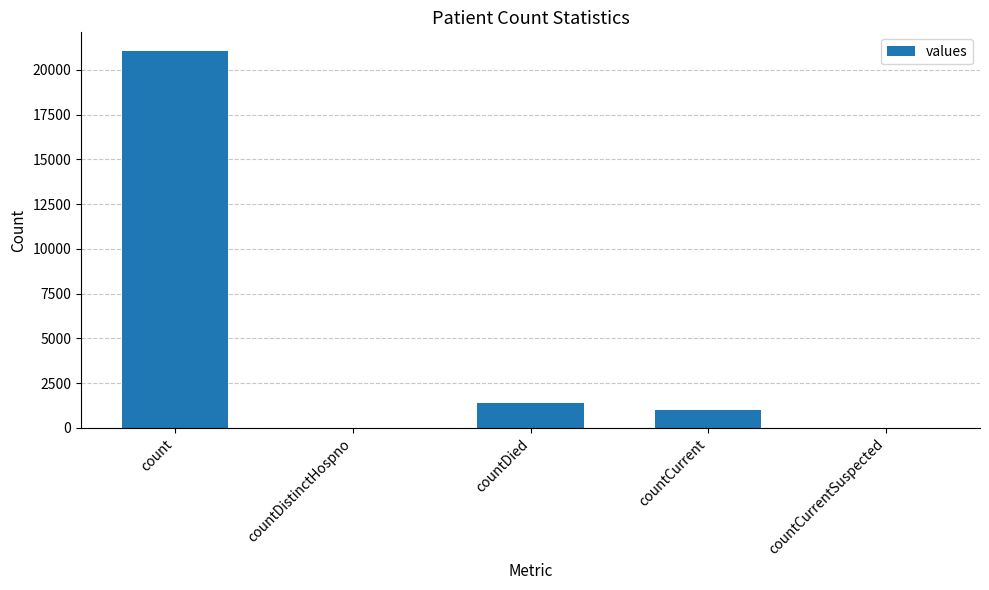

Reading left to right, list all the values displayed in this chart.

21050	0	1405	1006	0